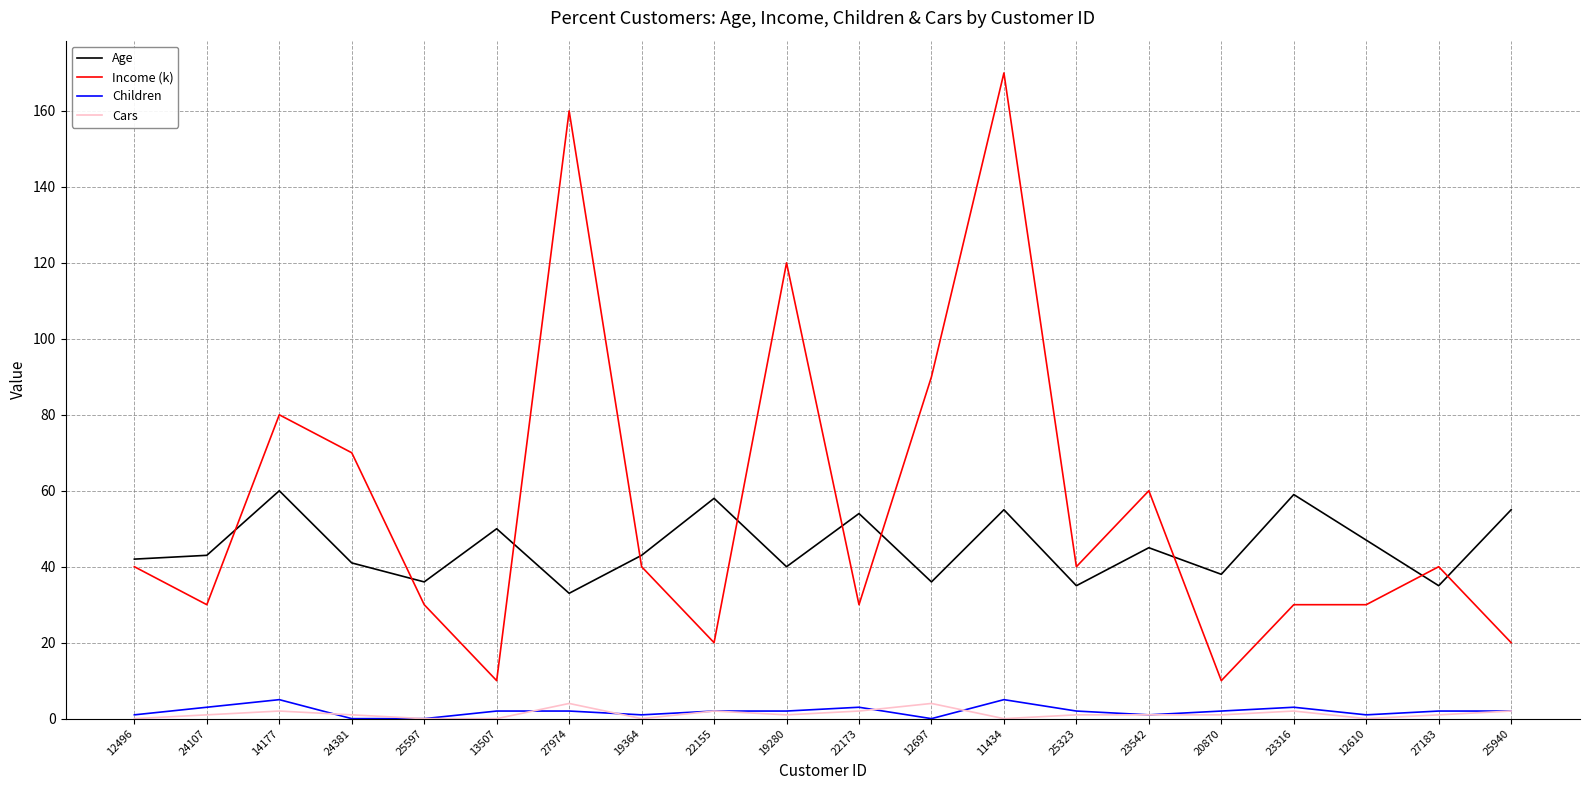

The Age series shows 62 at 19280. True or false?

False